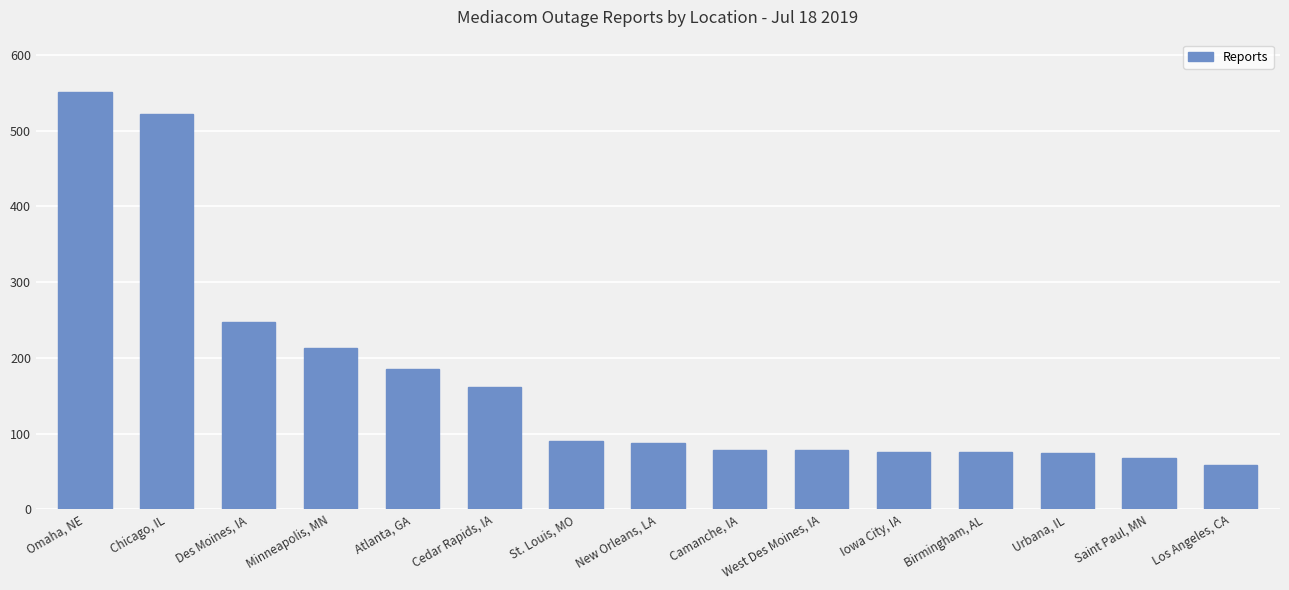

What is the ratio of the value at Omaha, NE to the value at Des Moines, IA?

2.2